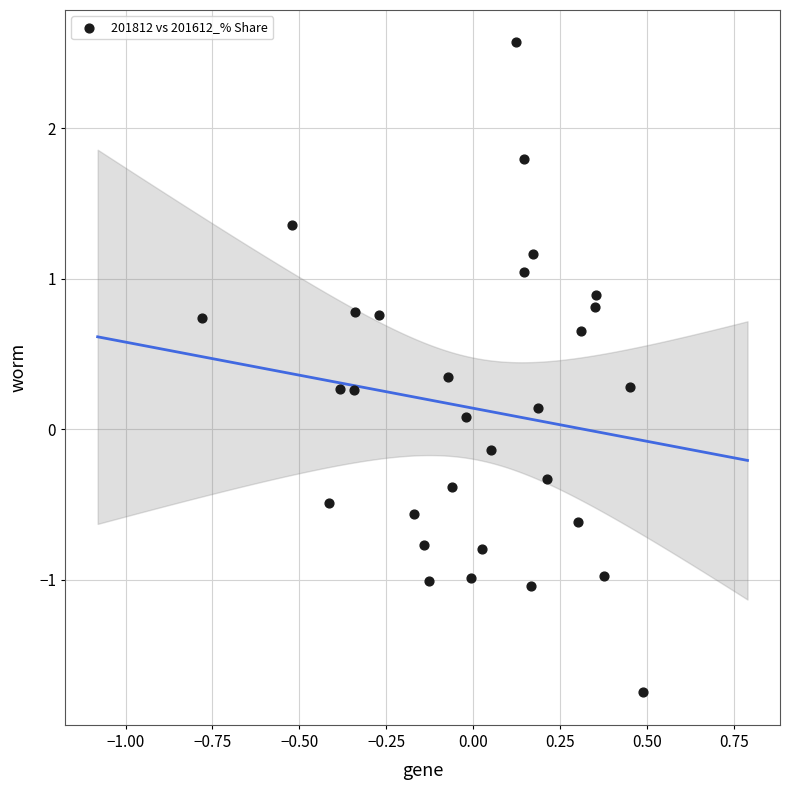

What is the range of X values (max minus min)?

1.3